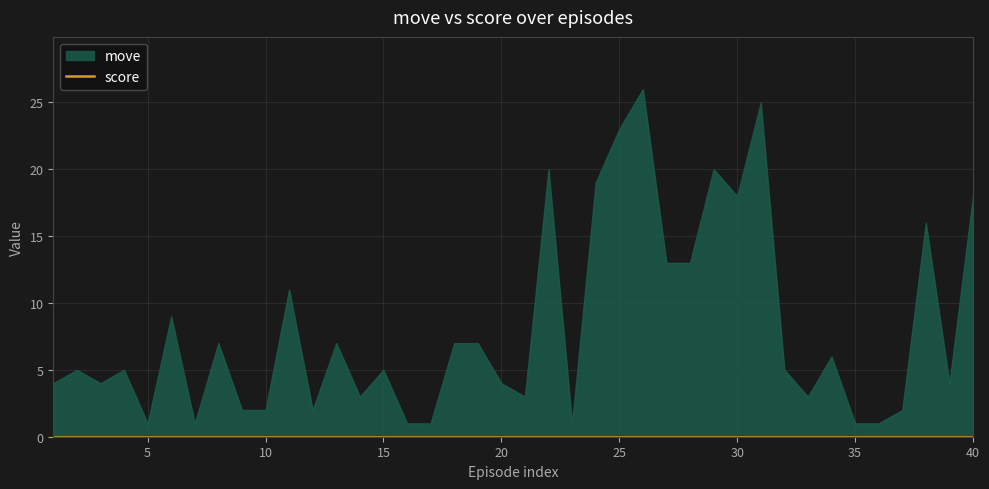

Rank the series by their average value, from highest to lowest.

move, score